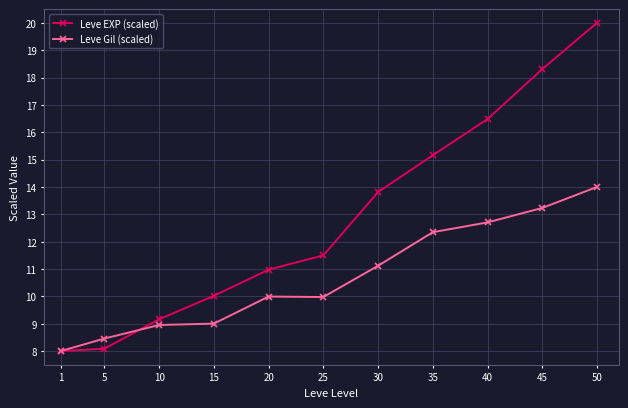

Is the value of Leve EXP (scaled) at 35 greater than the value of Leve Gil (scaled) at 25?

Yes